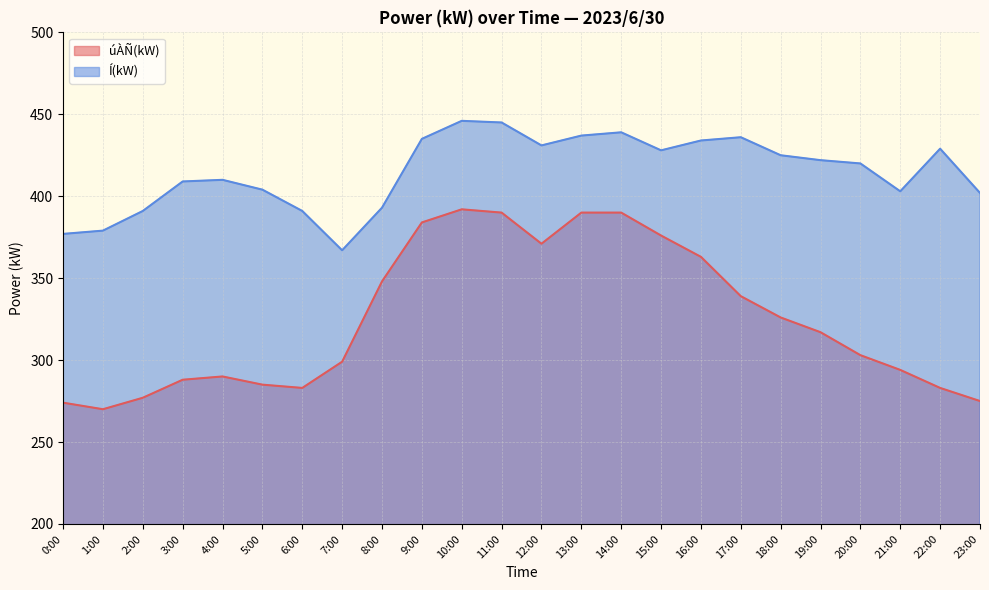

Does the chart display data point markers on the line(s)?

No